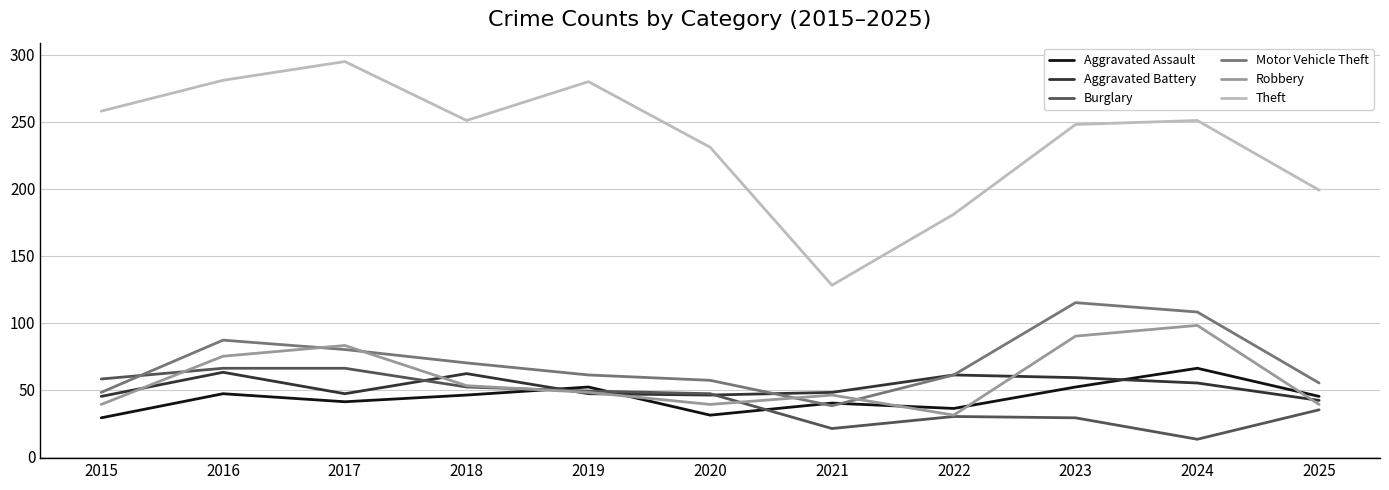

In Robbery, how many points are lower than both neighbors (excluding endpoints)?

2